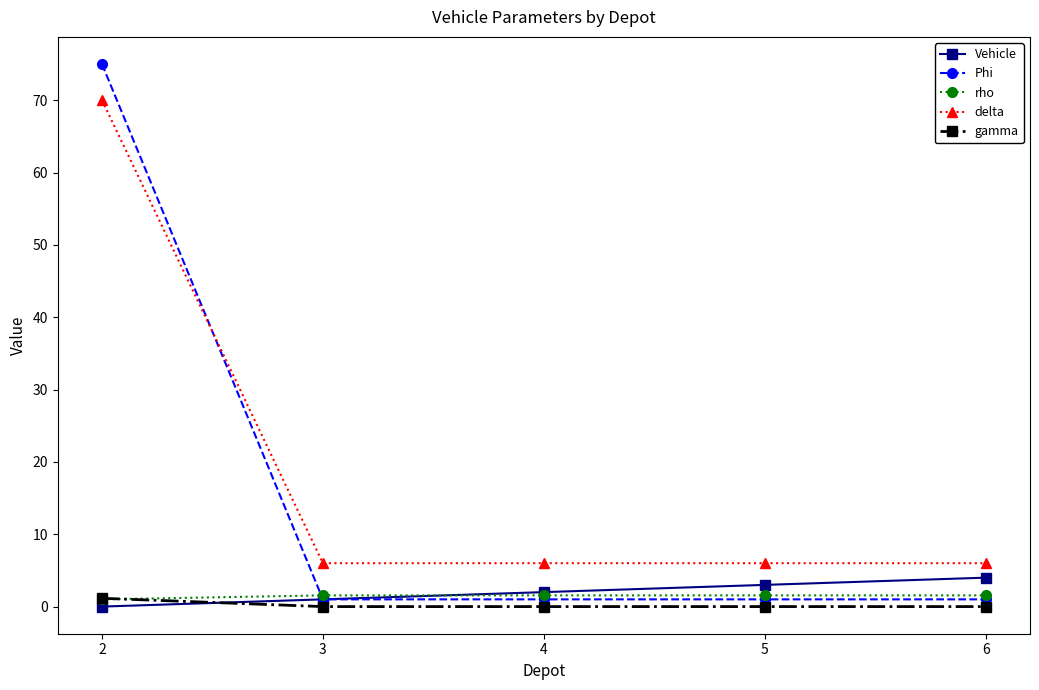

Which series has the largest range (max minus min)?

Phi